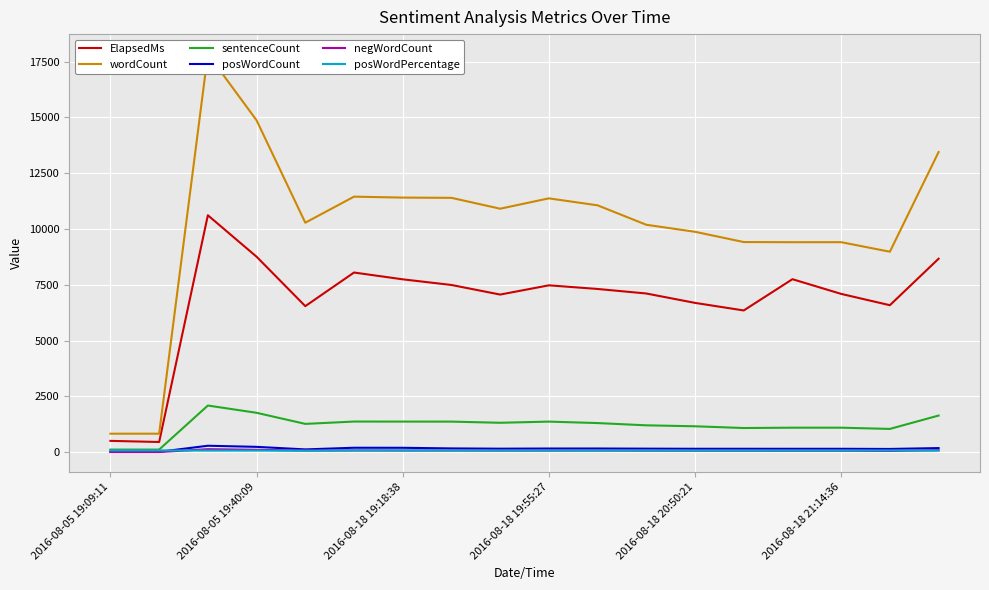

In posWordCount, how many points are lower than both neighbors (excluding endpoints)?

3